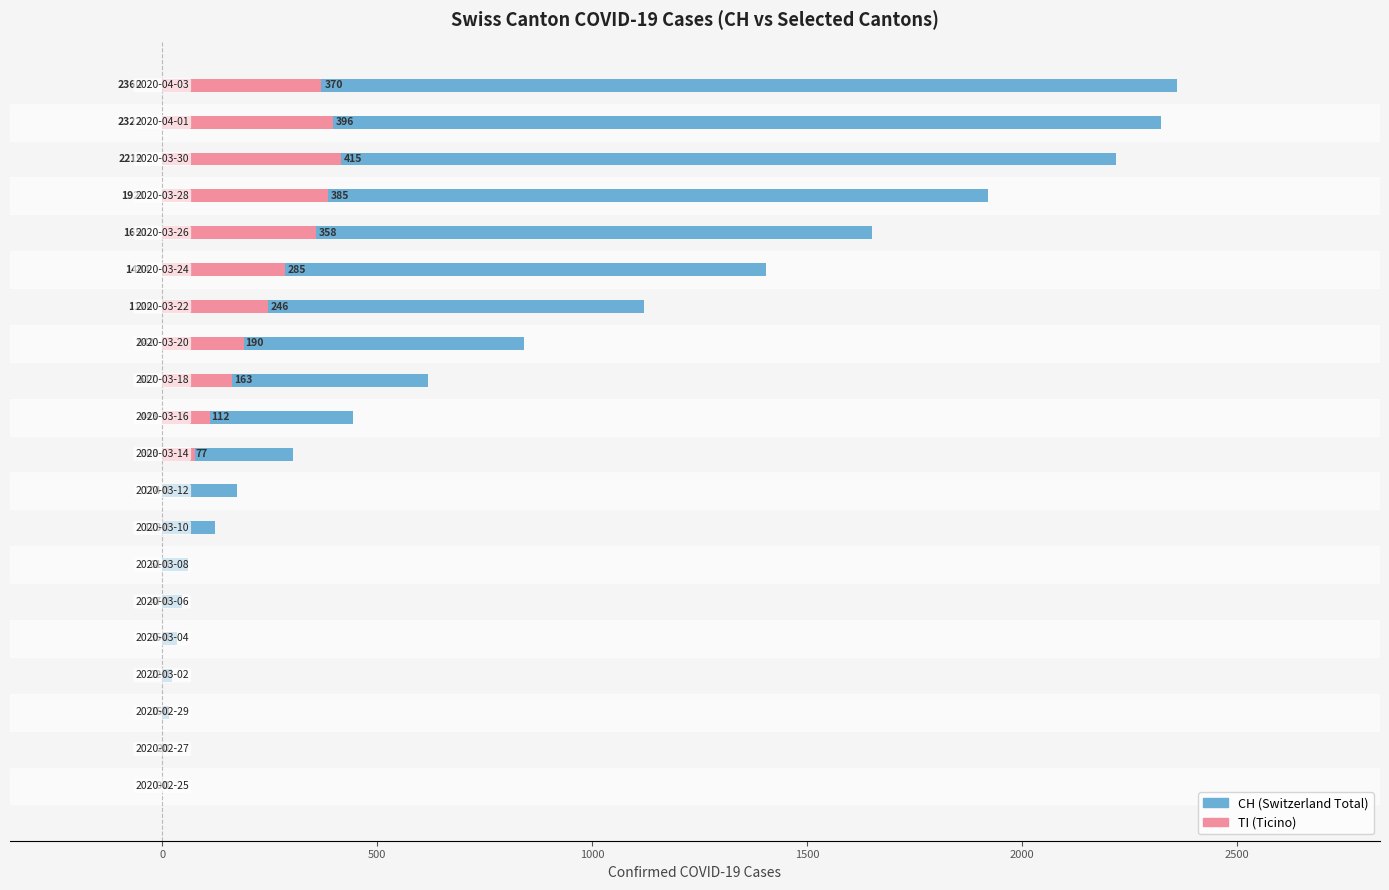

The CH series shows 32 at 1000. True or false?

False